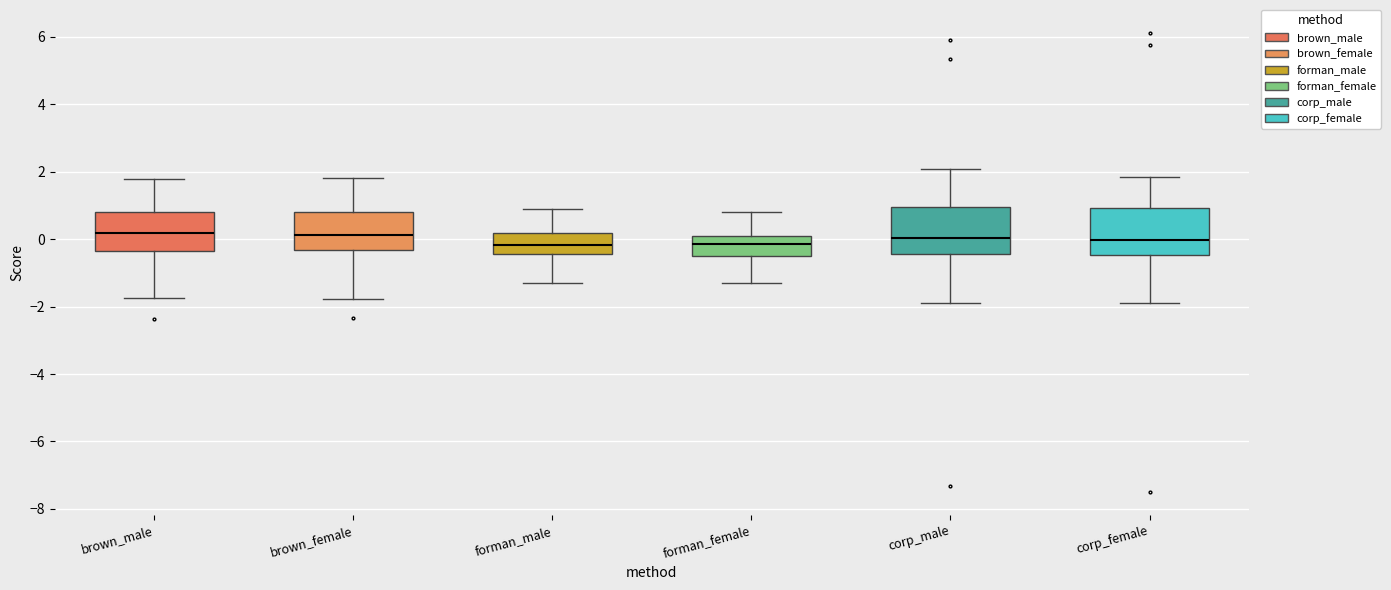

Reading left to right, transcribe this box plot: for each box, give where its median line is, the range the box spans, and where its two whiskers end, as read against the y-axis. The values are not printed on the chart, so give them approximately, as read against the axis.

brown_male: median 0.2, box -0.4 to 0.8, whiskers -1.8 to 1.8
brown_female: median 0.2, box -0.4 to 0.8, whiskers -1.8 to 1.8
forman_male: median -0.2, box -0.4 to 0.2, whiskers -1.2 to 0.8
forman_female: median -0.2, box -0.4 to 0.2, whiskers -1.4 to 0.8
corp_male: median 0.0, box -0.4 to 1.0, whiskers -1.8 to 2.0
corp_female: median 0.0, box -0.4 to 1.0, whiskers -2.0 to 1.8